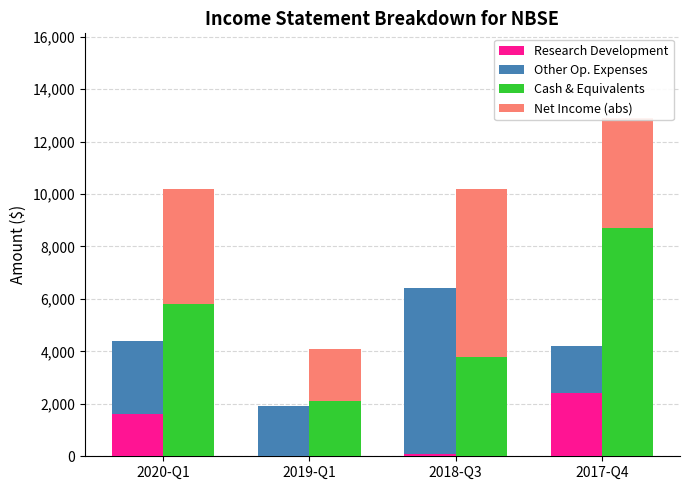

What is the maximum value shown in the chart?

8700